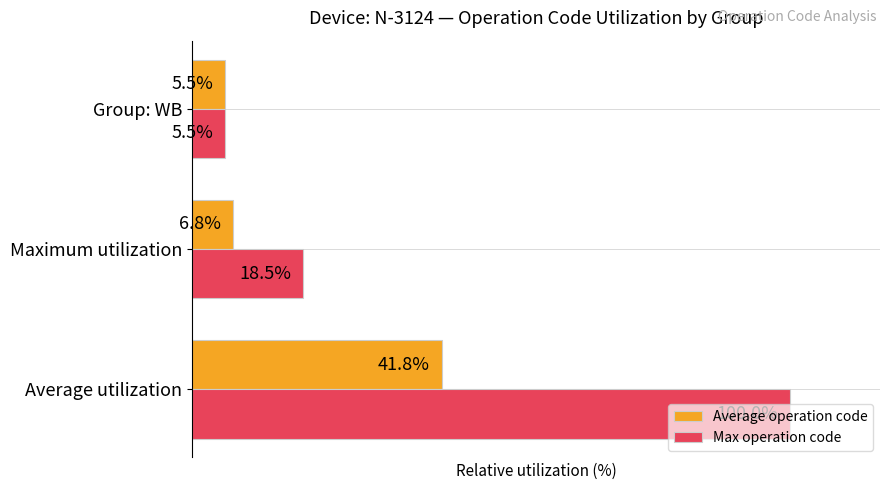

Which series has the largest total across all categories?

Max operation code